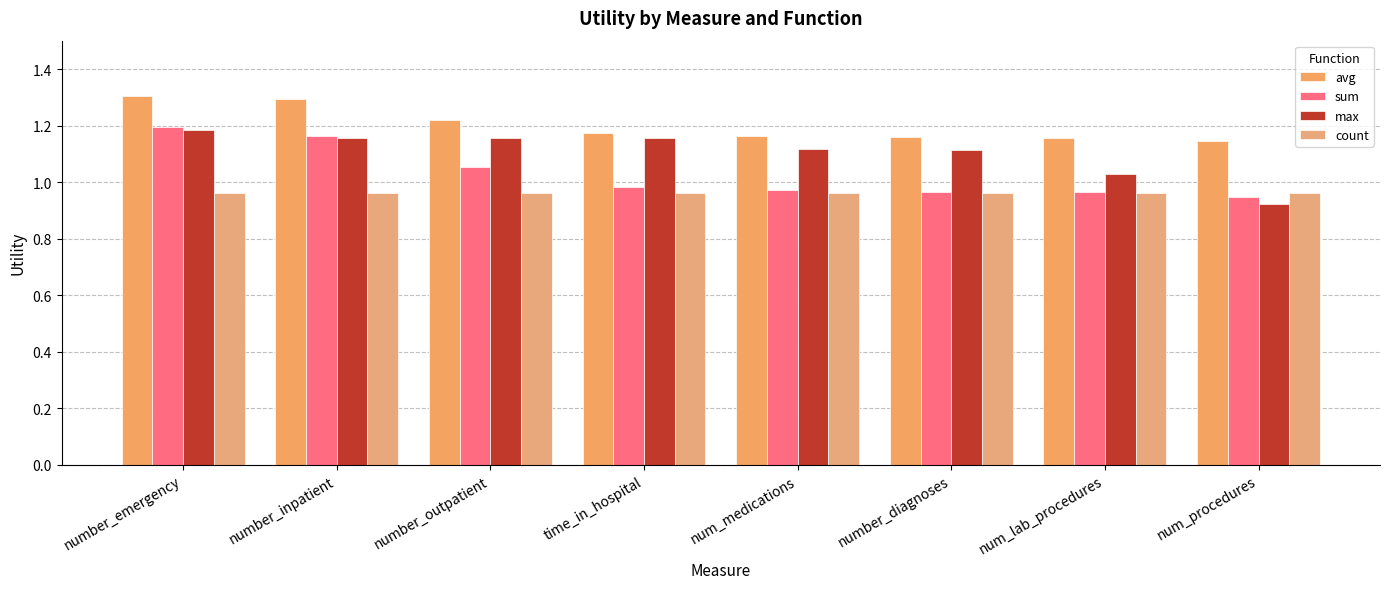

List the series in order of their peak value, highest first.

avg, sum, max, count